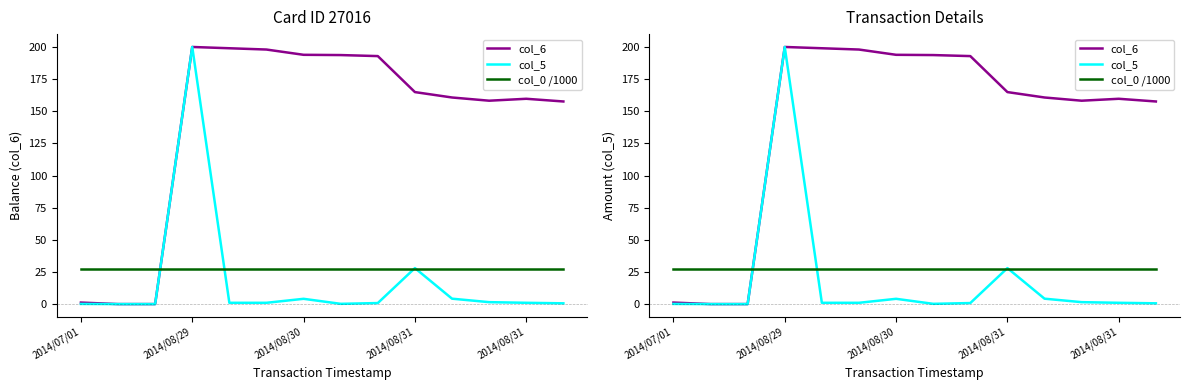

What is the difference between the maximum and minimum values in the col_6 series?

200.0